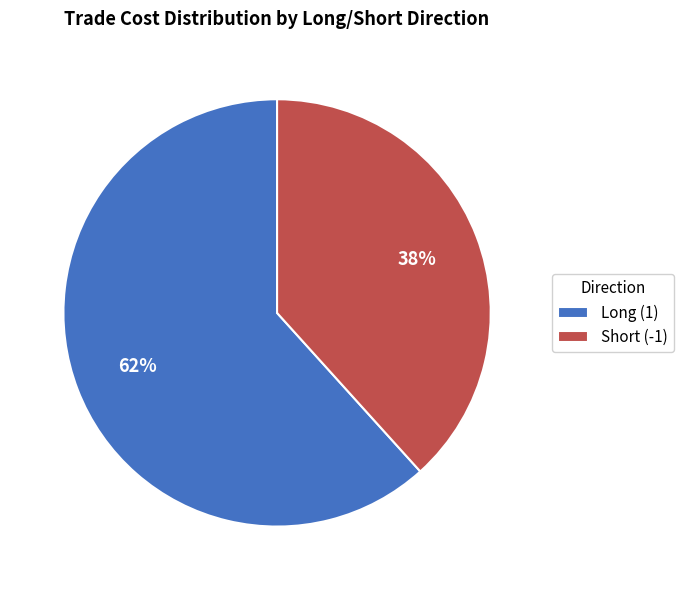

To the nearest percent, what is the combined percentage of Short (-1) and Long (1)?

100%